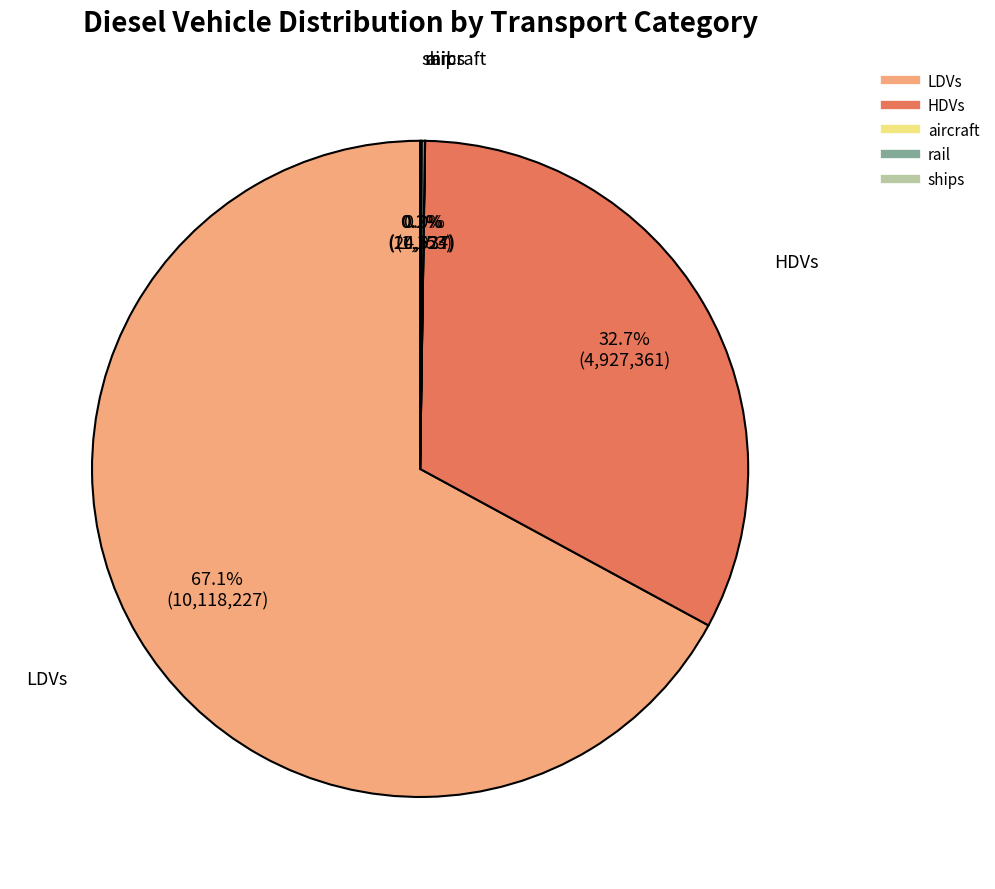

What is the majority slice?

LDVs